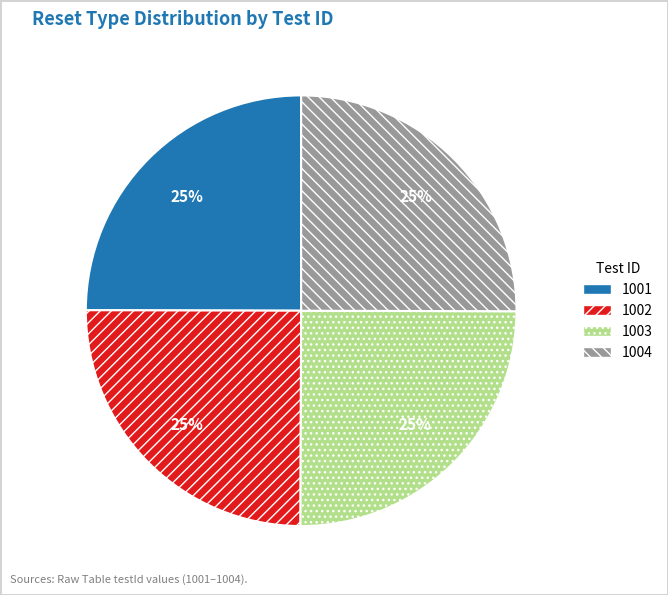

How many segments does this pie chart have?

4